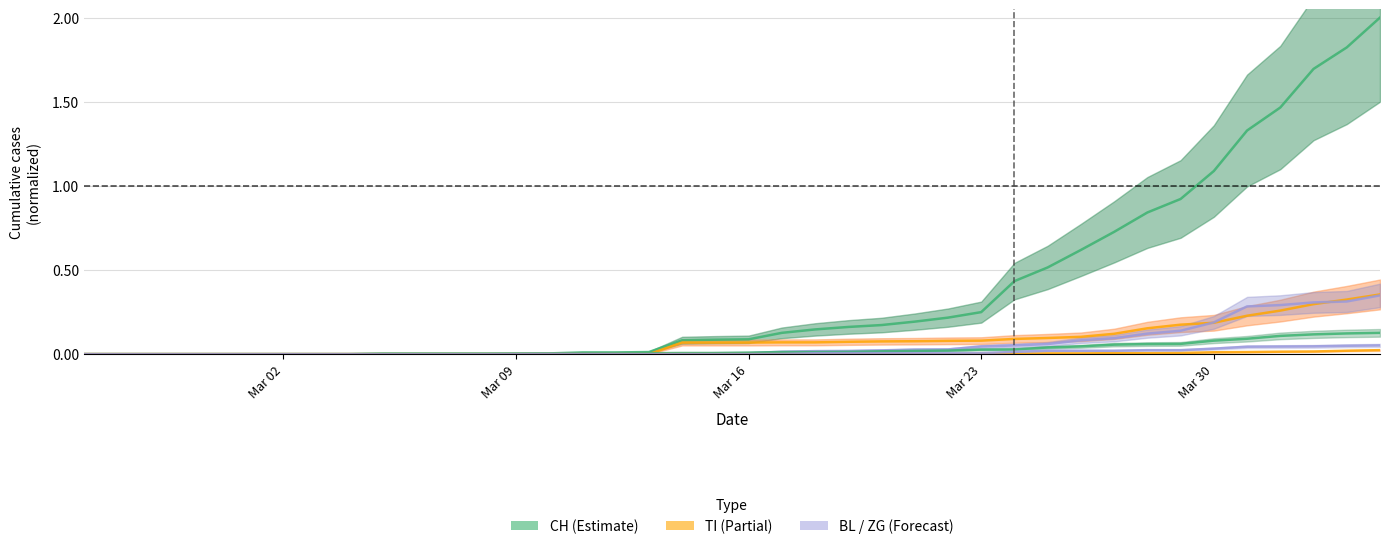

True or false: TI and TG intersect in this chart.

False